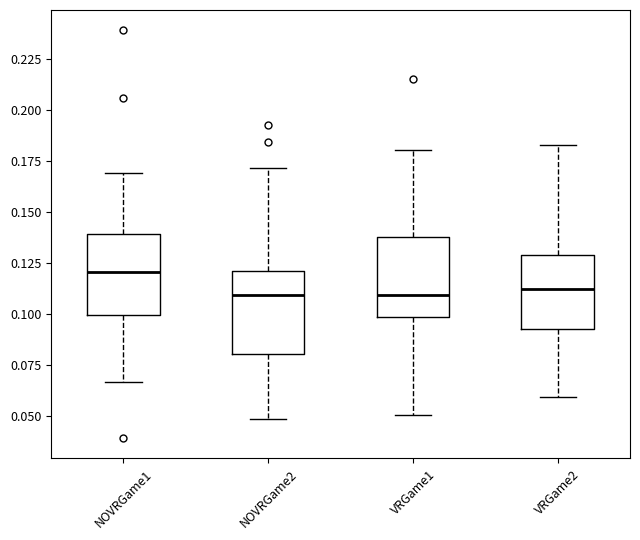

Reading left to right, transcribe this box plot: for each box, give where its median line is, the range the box spans, and where its two whiskers end, as read against the y-axis. The values are not printed on the chart, so give them approximately, as read against the axis.

NOVRGame1: median 0.120, box 0.100 to 0.140, whiskers 0.065 to 0.170
NOVRGame2: median 0.110, box 0.080 to 0.120, whiskers 0.050 to 0.170
VRGame1: median 0.110, box 0.100 to 0.140, whiskers 0.050 to 0.180
VRGame2: median 0.110, box 0.095 to 0.130, whiskers 0.060 to 0.185